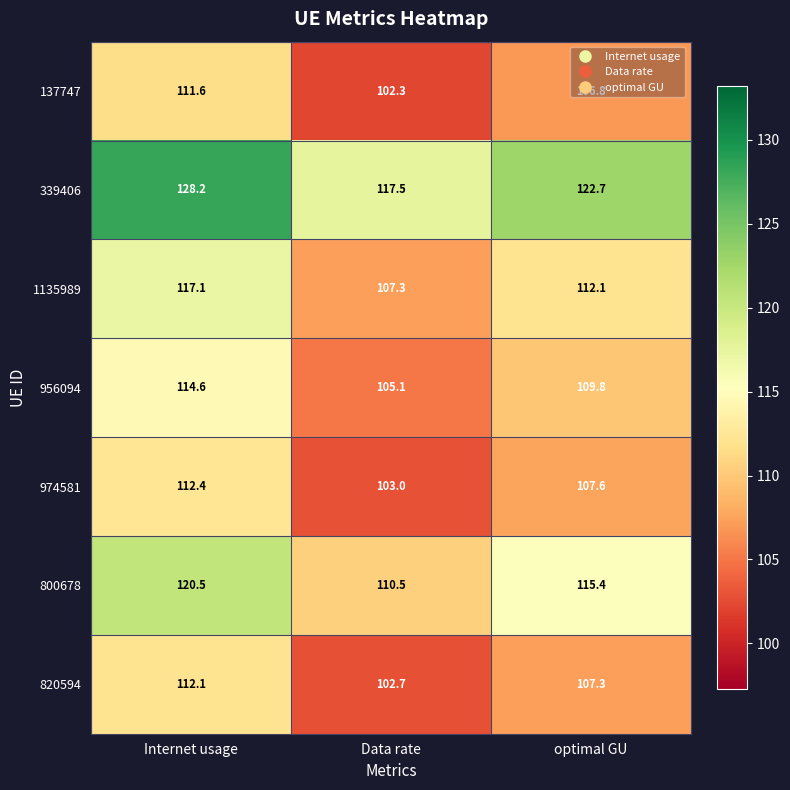

What is the sum of all 1135989 values?

336.5